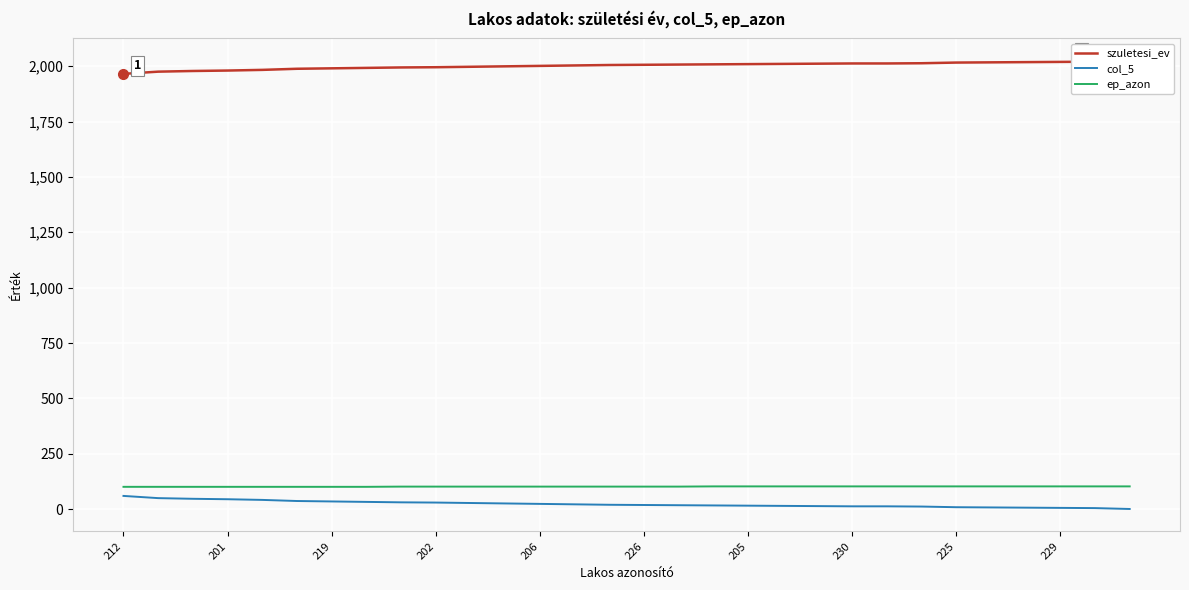

What is the value of the szuletesi_ev point at the 22nd from the left?

2012